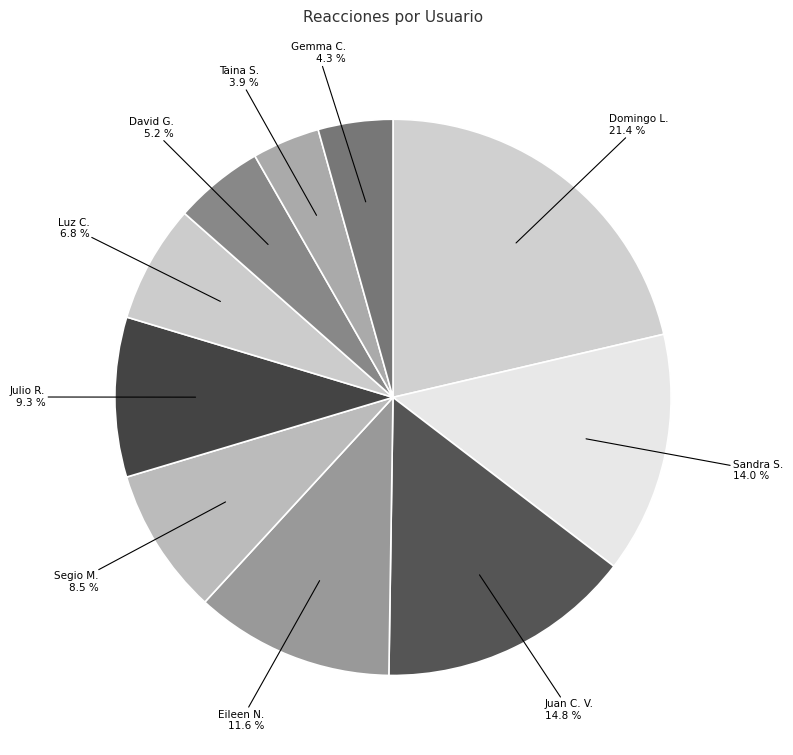

Which slice is the largest?

Domingo L.